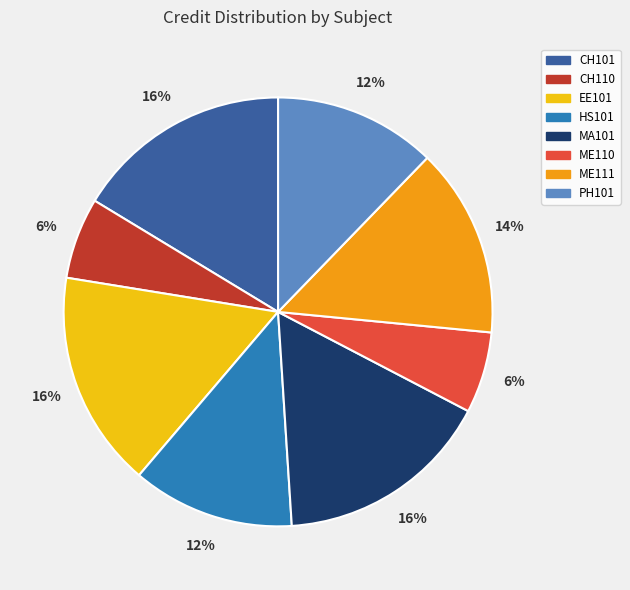

Is it true that CH110 is 6% of the pie?

True